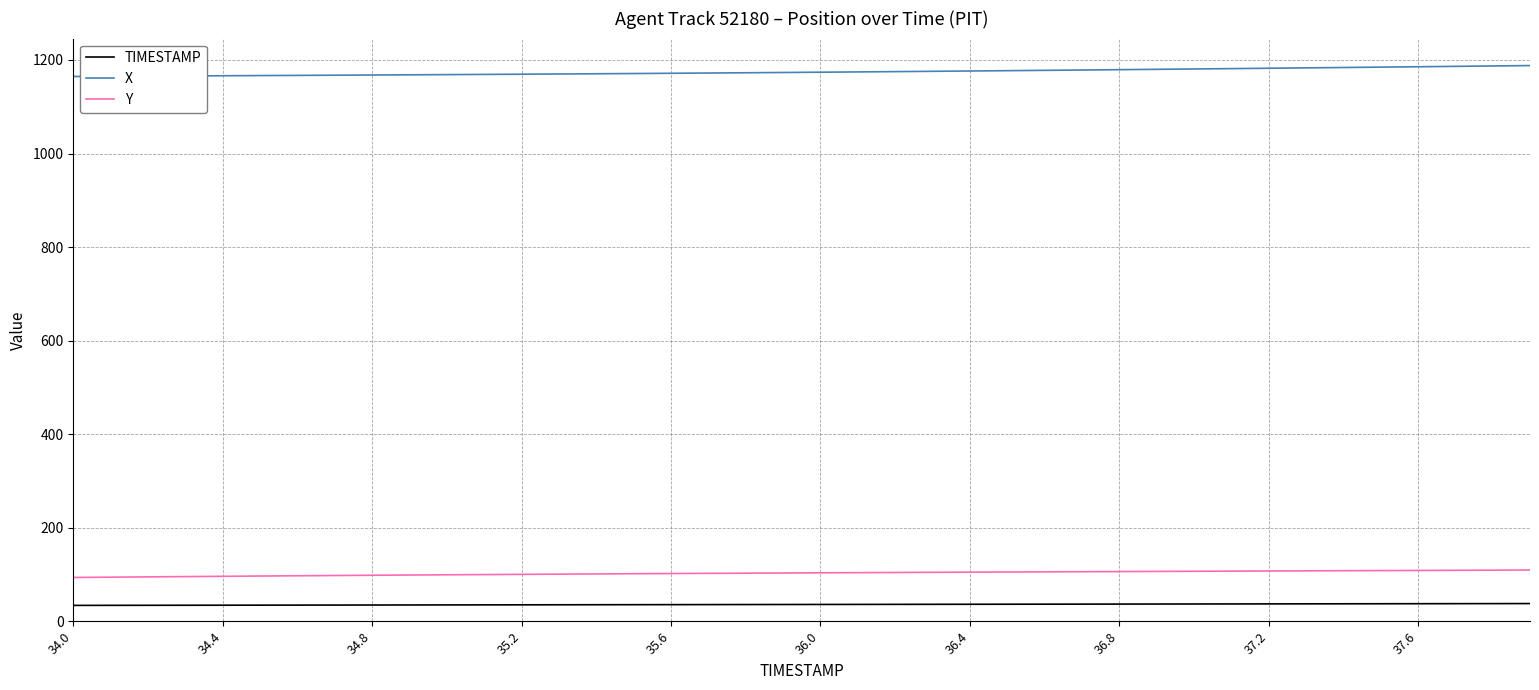

True or false: X and Y intersect in this chart.

False